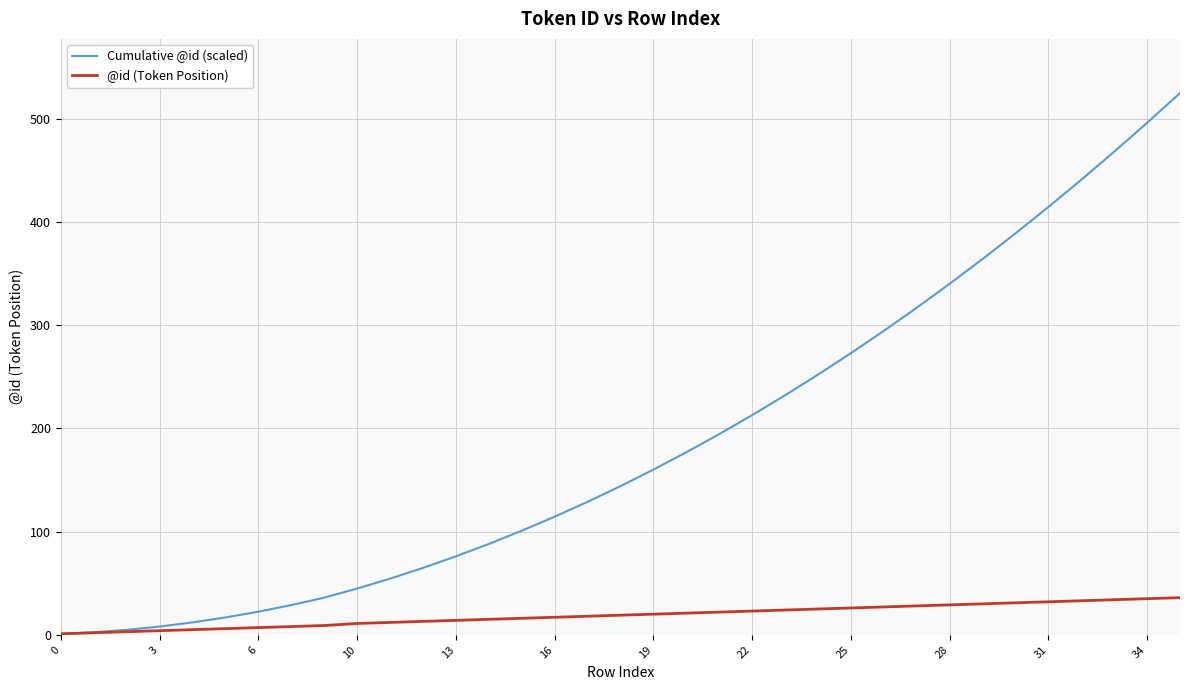

What is the greatest value displayed?

524.8